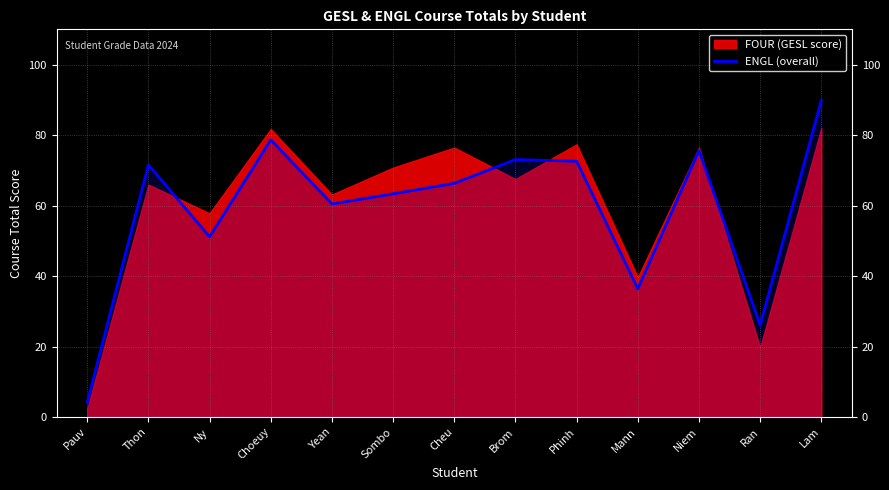

Reading left to right, transcribe all the data shown in this chart.

4.2	71.5	51.1	78.7	60.5	63.3	66.3	73.0	72.6	36.4	75.6	26.1	89.8